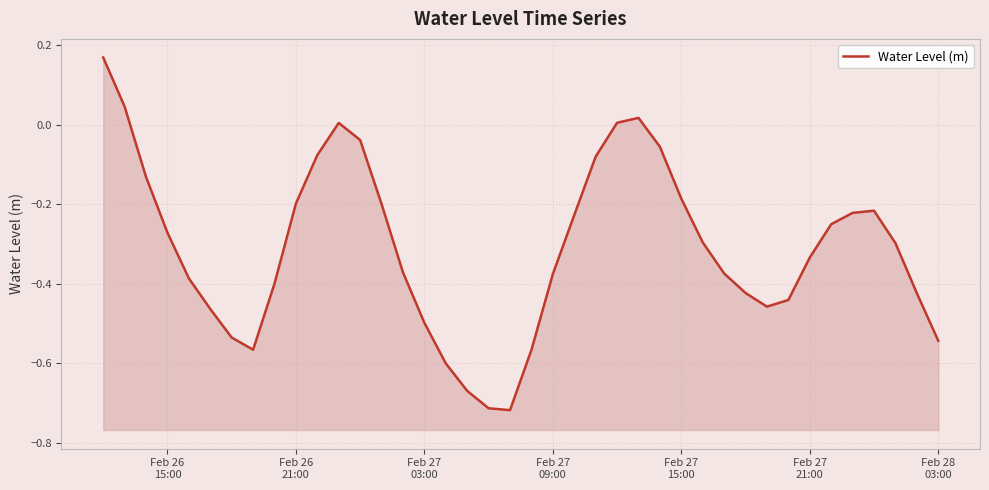

Reading left to right, list all the values displayed in this chart.

0.2	0.0	-0.1	-0.3	-0.4	-0.5	-0.5	-0.6	-0.4	-0.2	-0.1	0.0	-0.0	-0.2	-0.4	-0.5	-0.6	-0.7	-0.7	-0.7	-0.6	-0.4	-0.2	-0.1	0.0	0.0	-0.1	-0.2	-0.3	-0.4	-0.4	-0.5	-0.4	-0.3	-0.3	-0.2	-0.2	-0.3	-0.4	-0.5